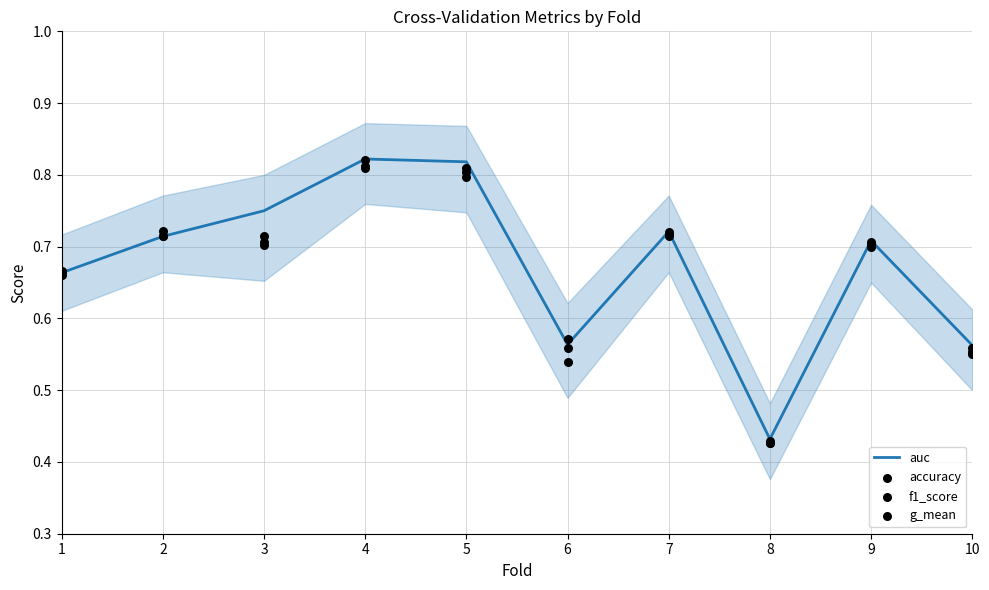

Is the value of f1_score at 8 greater than the value of auc at 10?

No